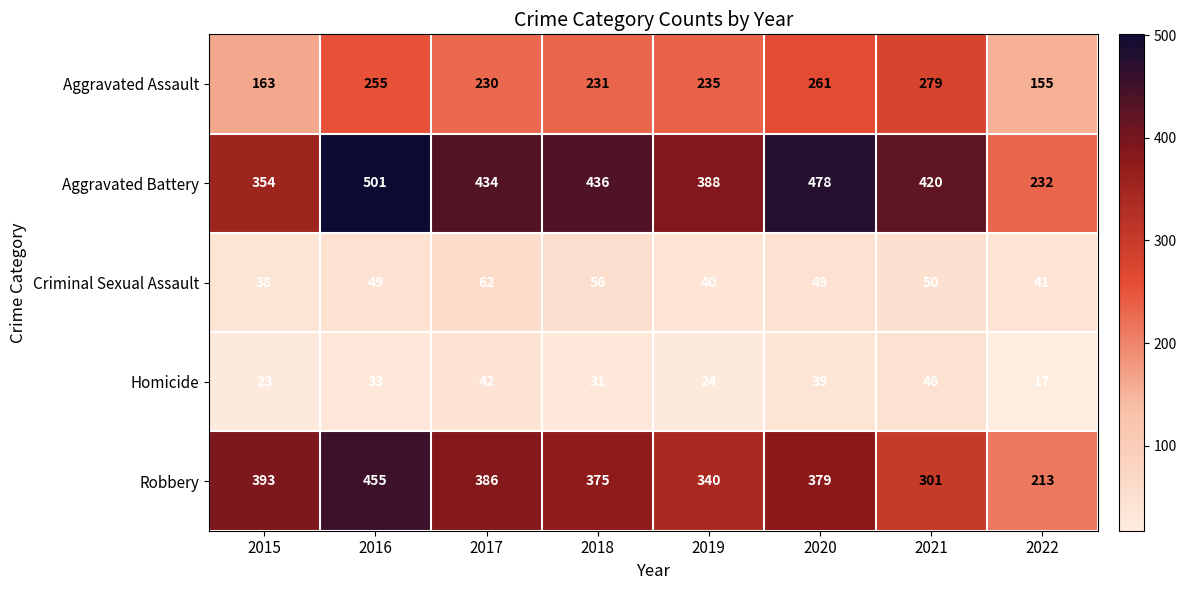

The Robbery series shows 340 at 2019. True or false?

True